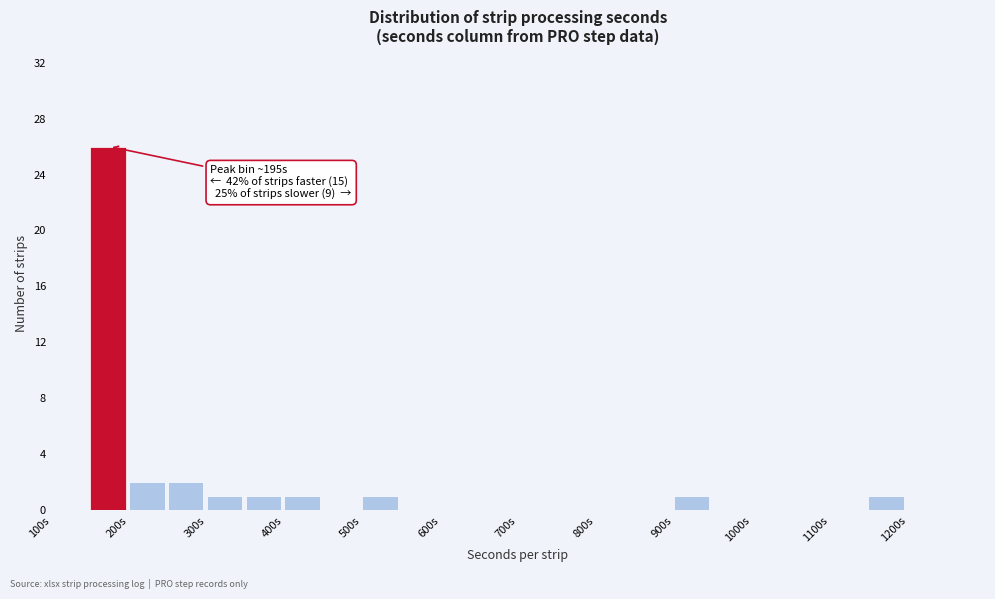

Over which range of the x-axis is the bar tallest?

150 to 200